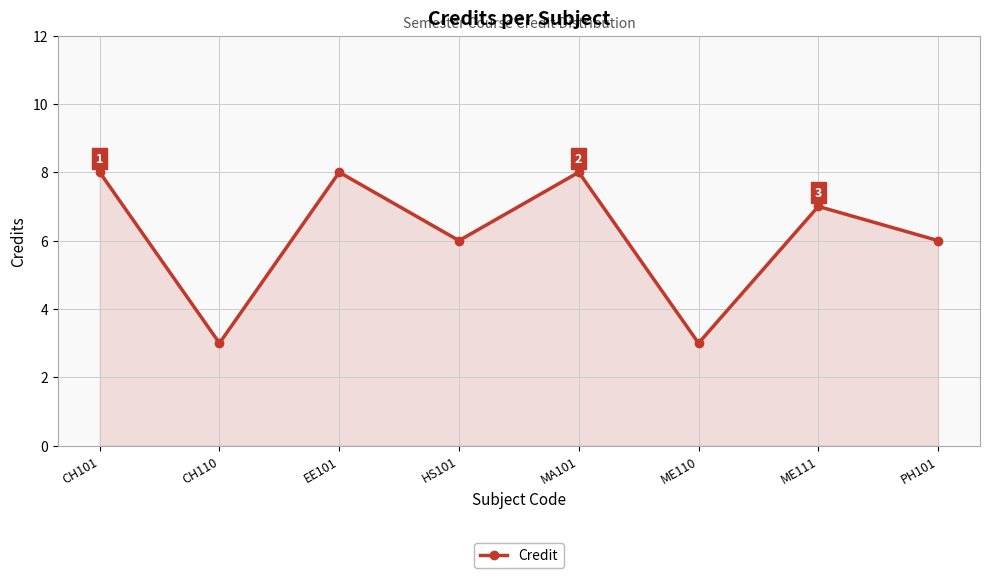

How many points are lower than both their immediate neighbors (excluding endpoints)?

3